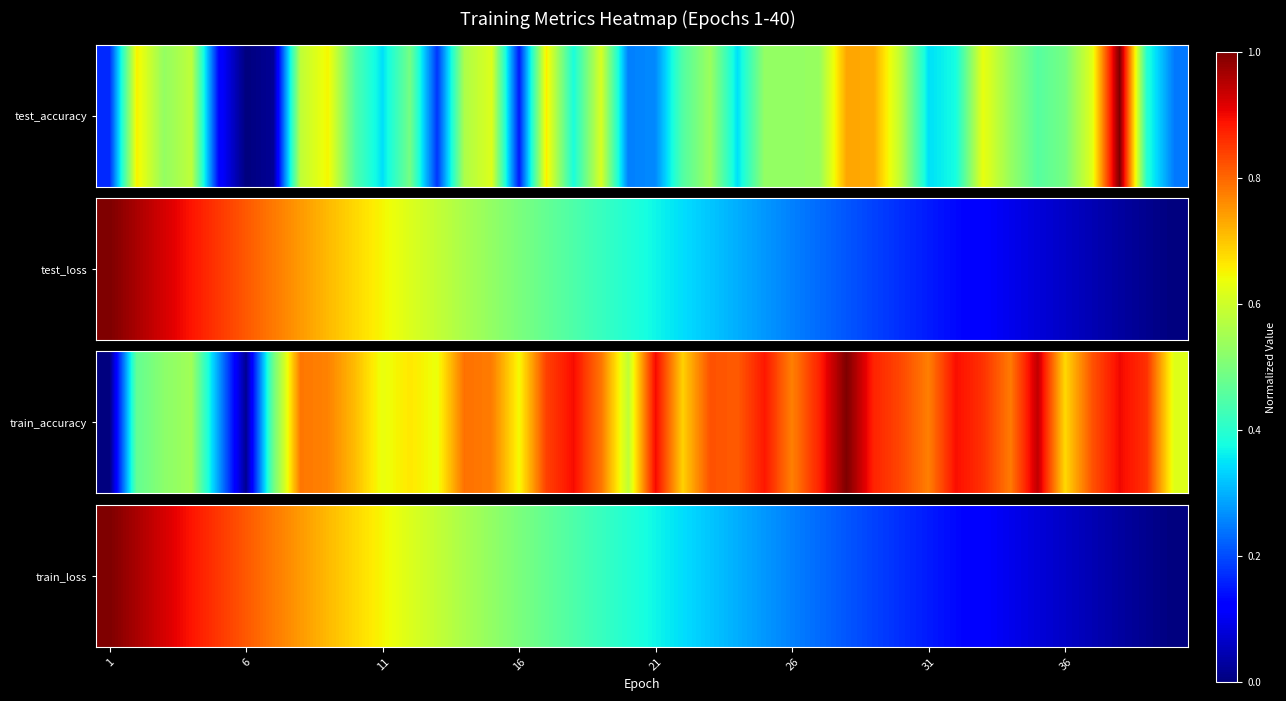

Where is the data nearest to the value 0?

39